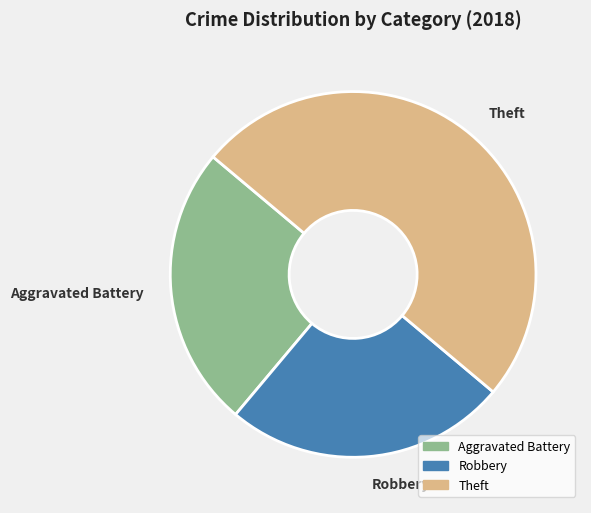

Which slice is the largest?

Theft